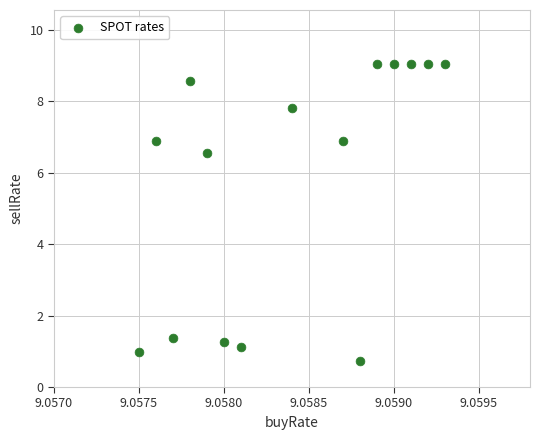

What is the range of Y values (max minus min)?

8.3